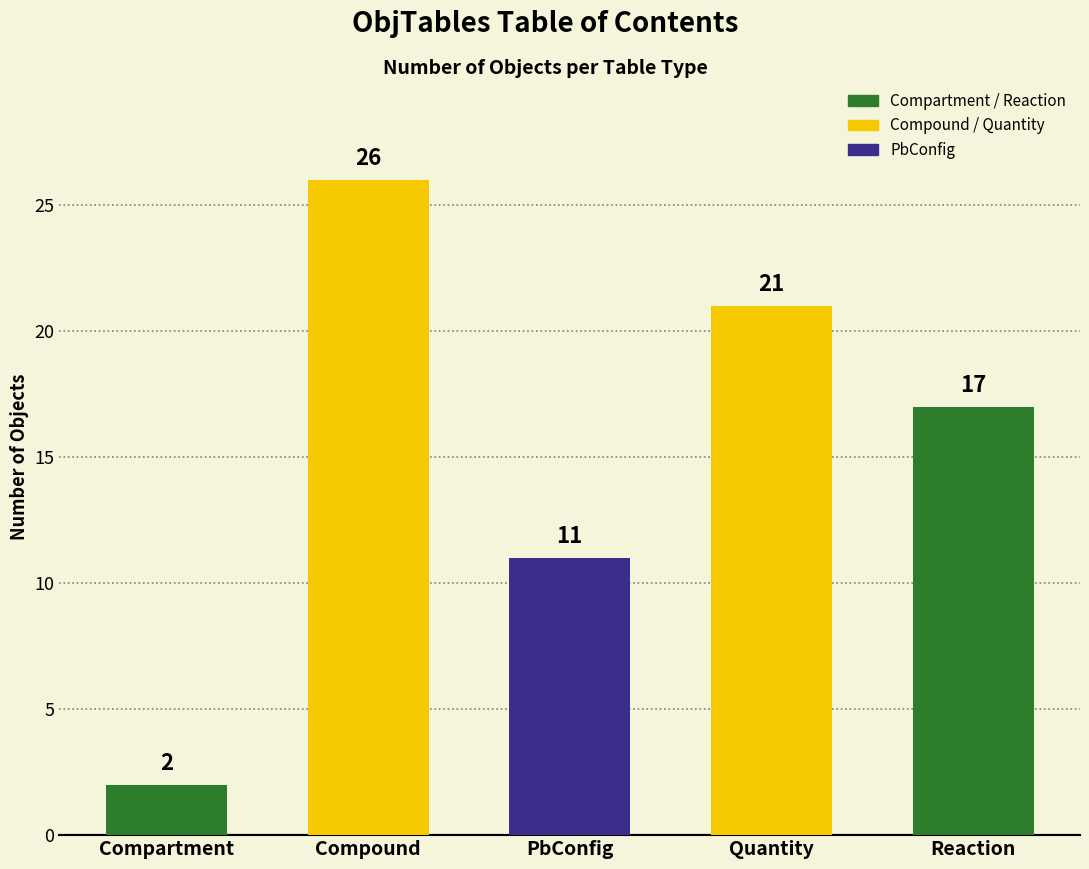

How many data points are less than 17?

2